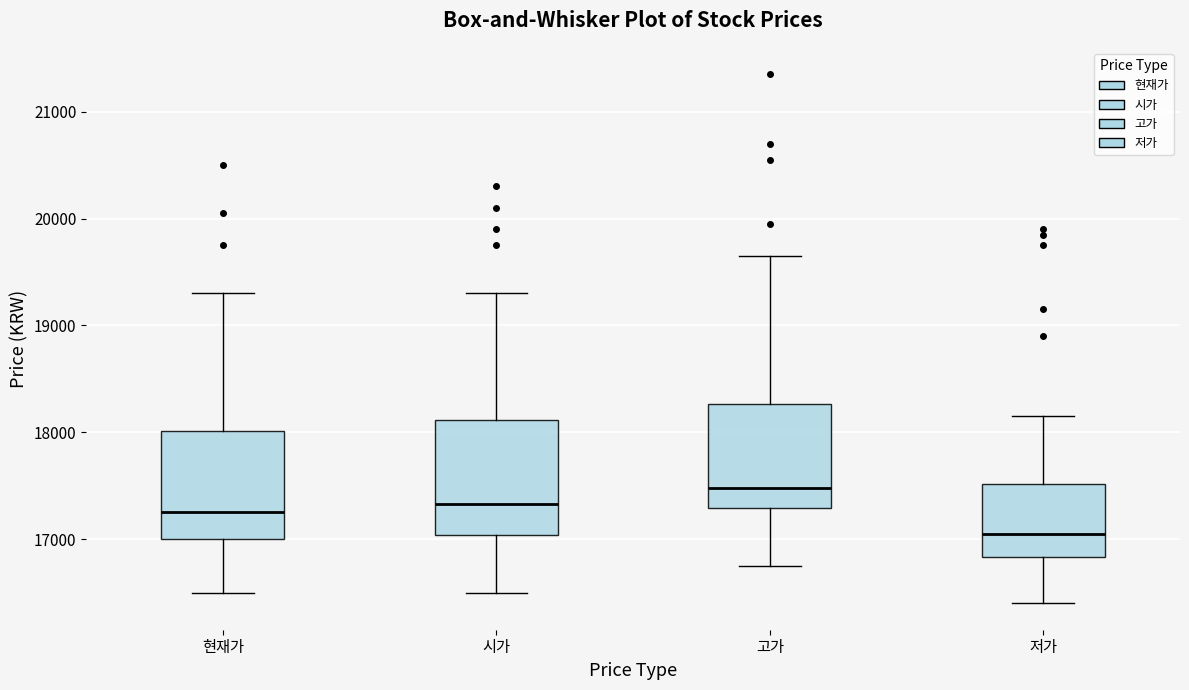

Reading left to right, transcribe this box plot: for each box, give where its median line is, the range the box spans, and where its two whiskers end, as read against the y-axis. The values are not printed on the chart, so give them approximately, as read against the axis.

현재가: median 17300, box 17000 to 18000, whiskers 16500 to 19300
시가: median 17300, box 17000 to 18100, whiskers 16500 to 19300
고가: median 17500, box 17300 to 18300, whiskers 16800 to 19700
저가: median 17100, box 16800 to 17500, whiskers 16400 to 18200